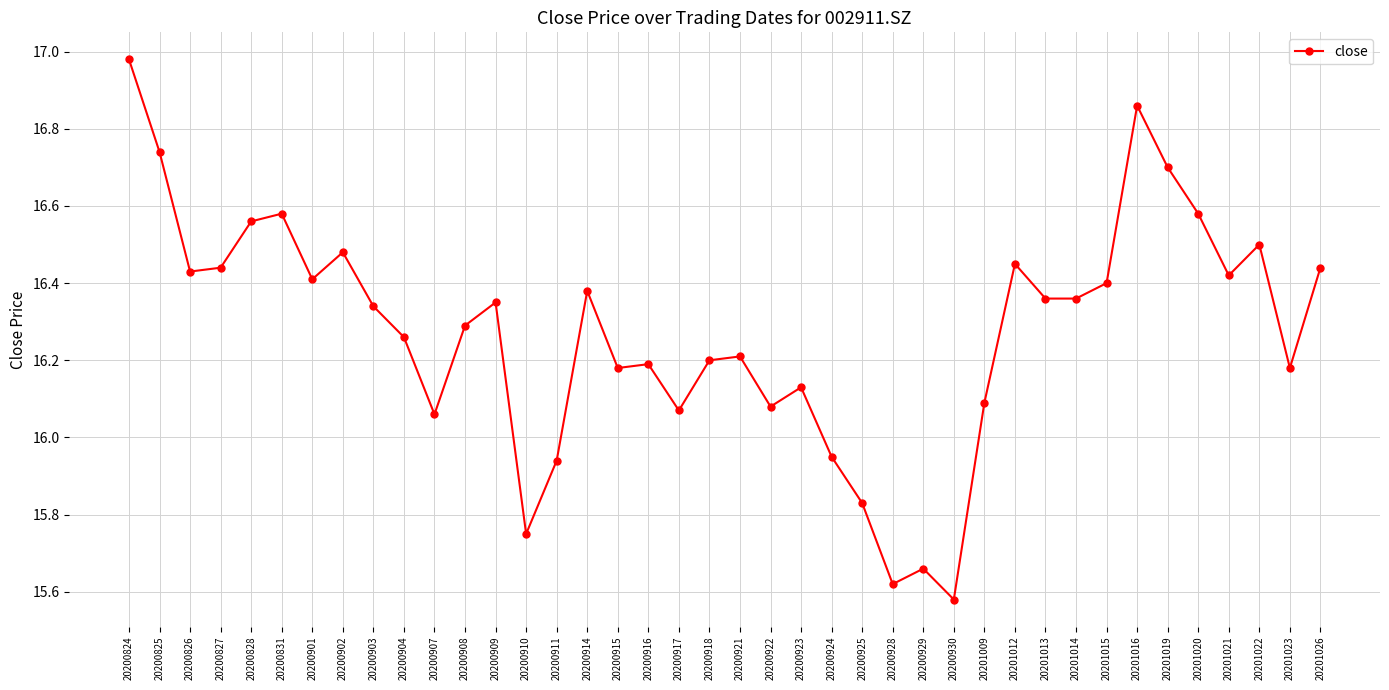

What is the sum of all values?

651.0